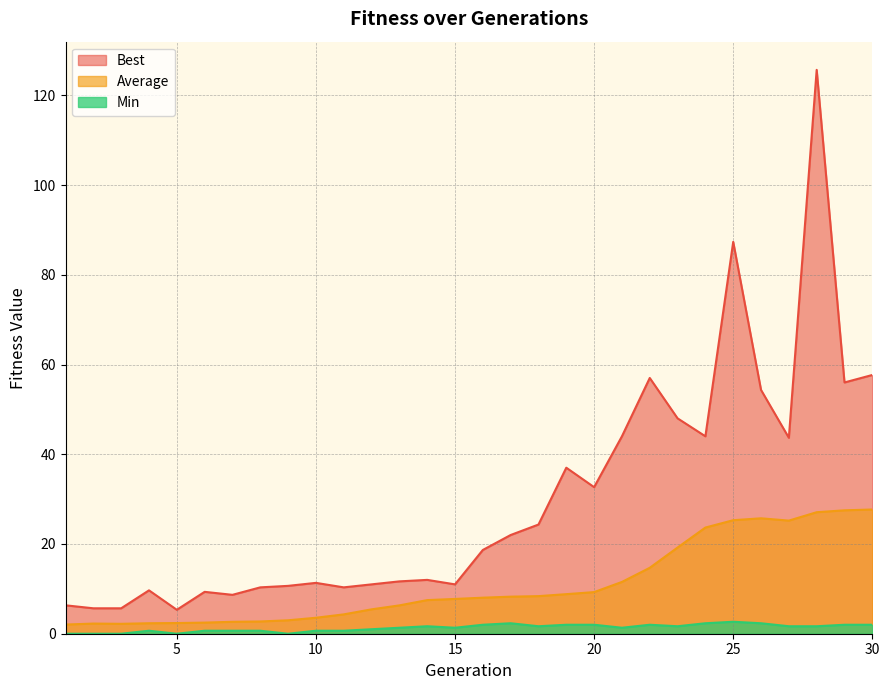

What is the value of the Best point at the 27th from the left?

43.7